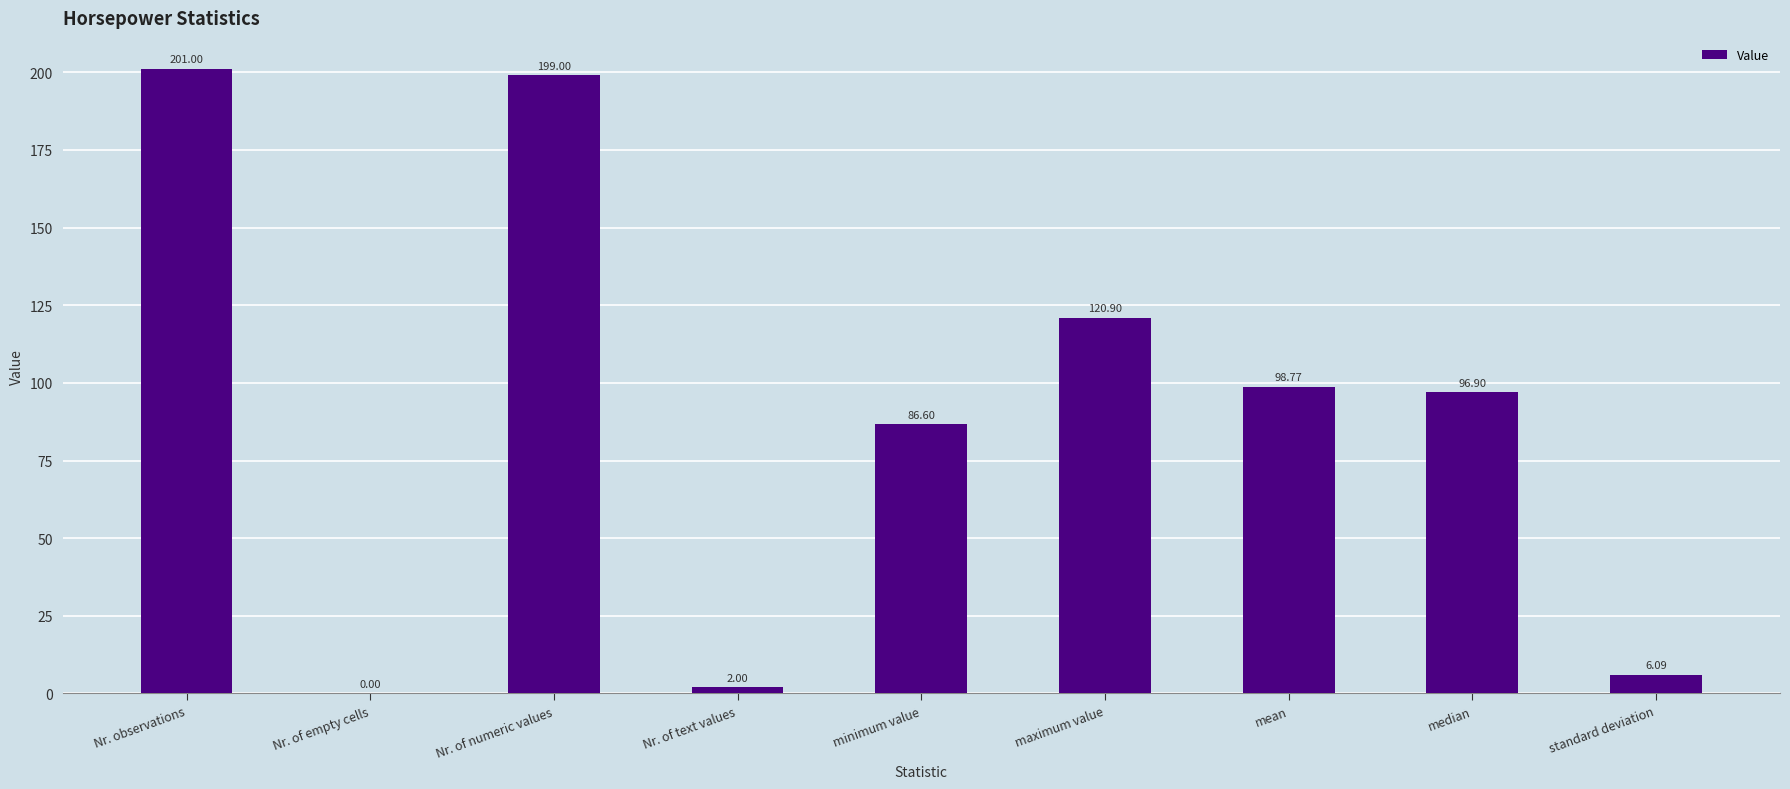

Which category has the highest value across all series?

Nr. observations